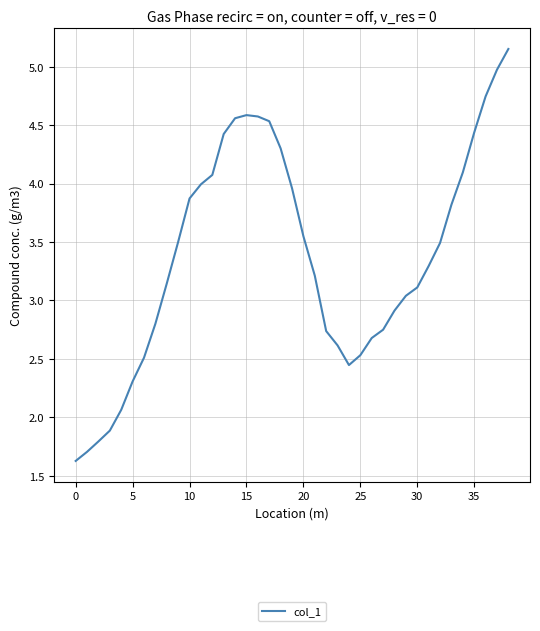

What is the smallest value displayed?

1.6